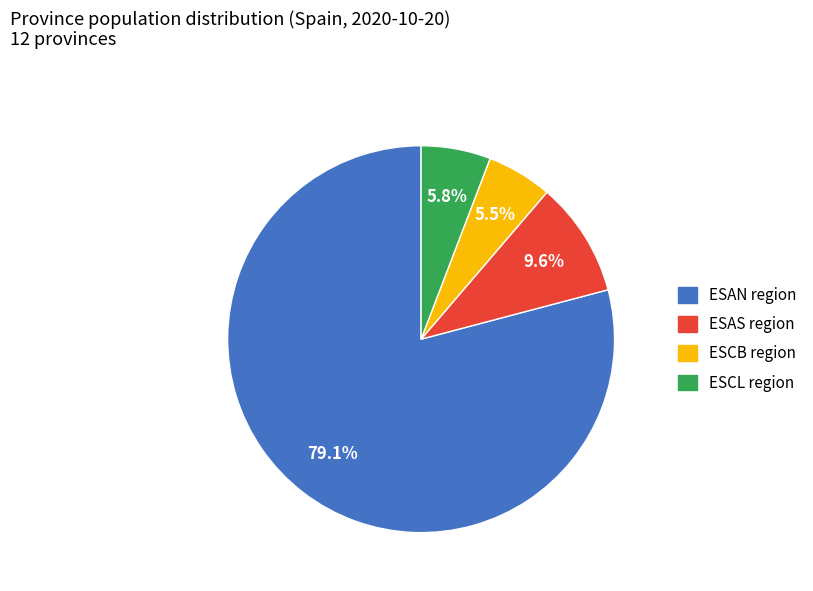

Approximately how many times larger is the value at ESAN region compared to ESCL region?

13.6